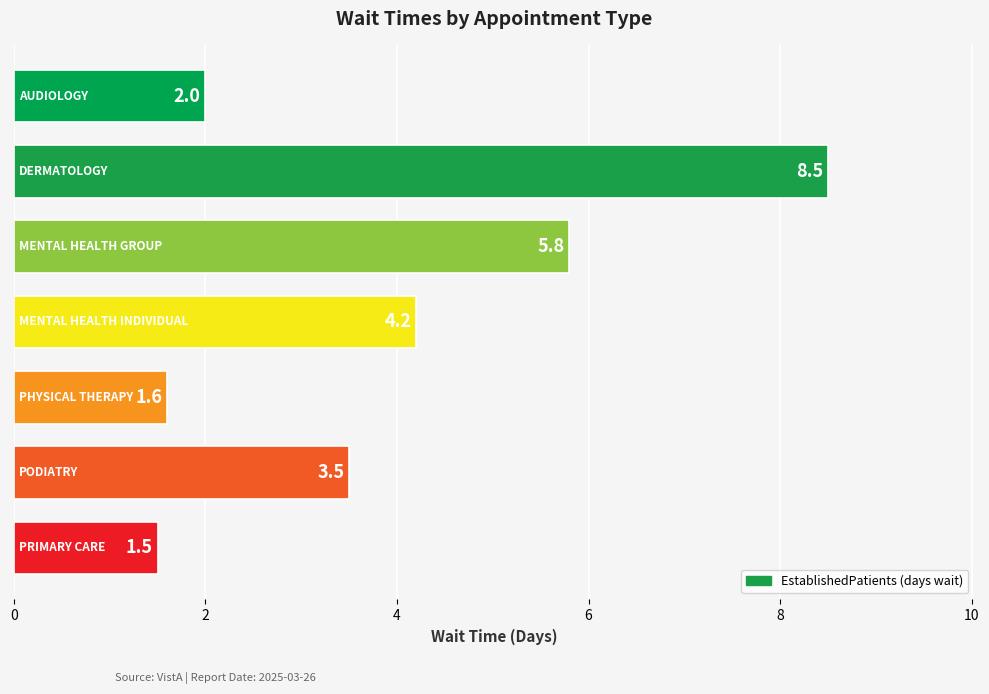

What is the minimum value shown in the chart?

1.5